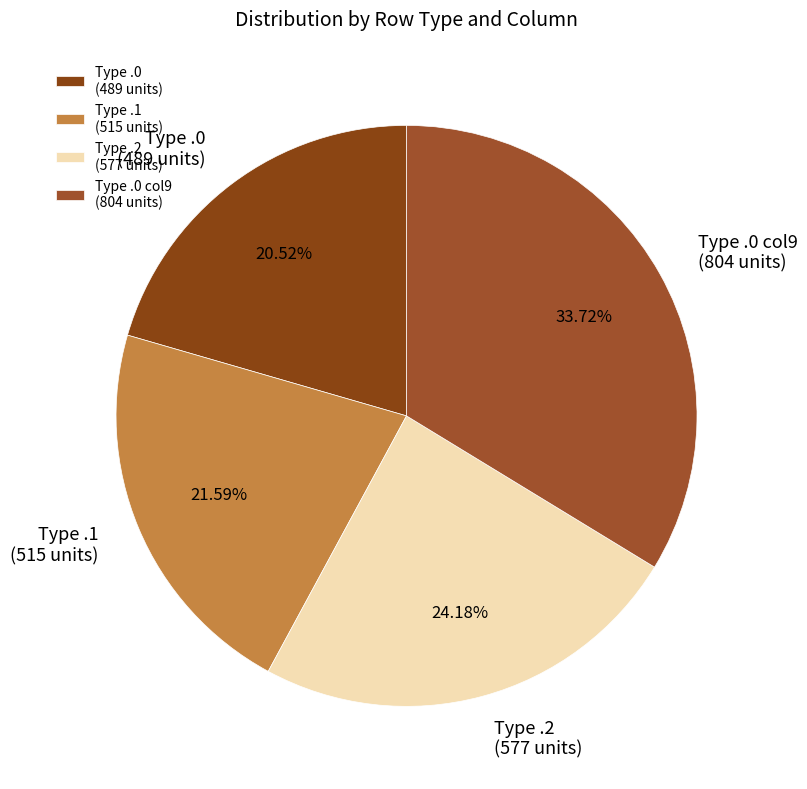

Which has a higher value, Type .1 (515 units) or Type .0 col9 (804 units)?

Type .0 col9 (804 units)